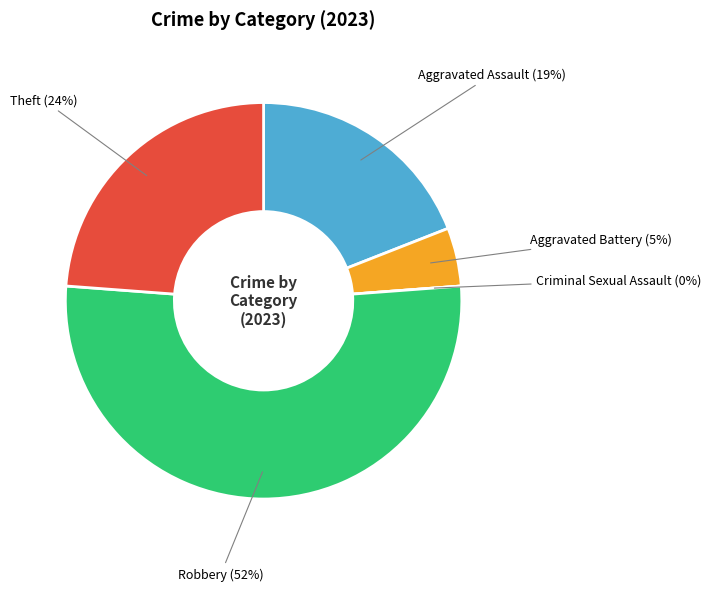

Which category has the biggest portion of the pie?

Robbery